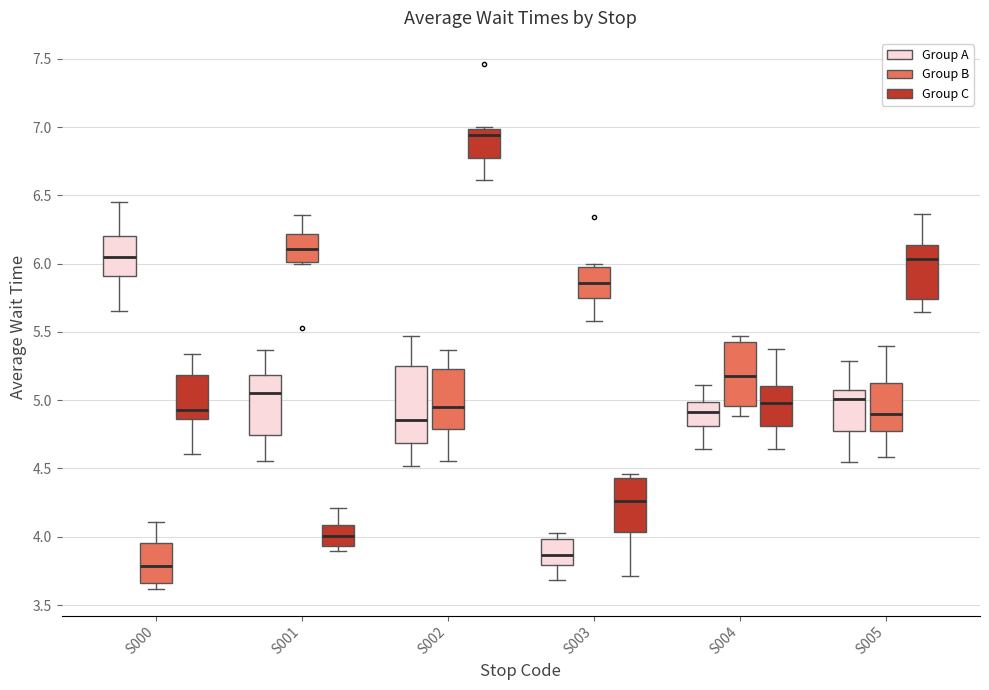

Which box's median line is the lowest?

S000 (Group B)